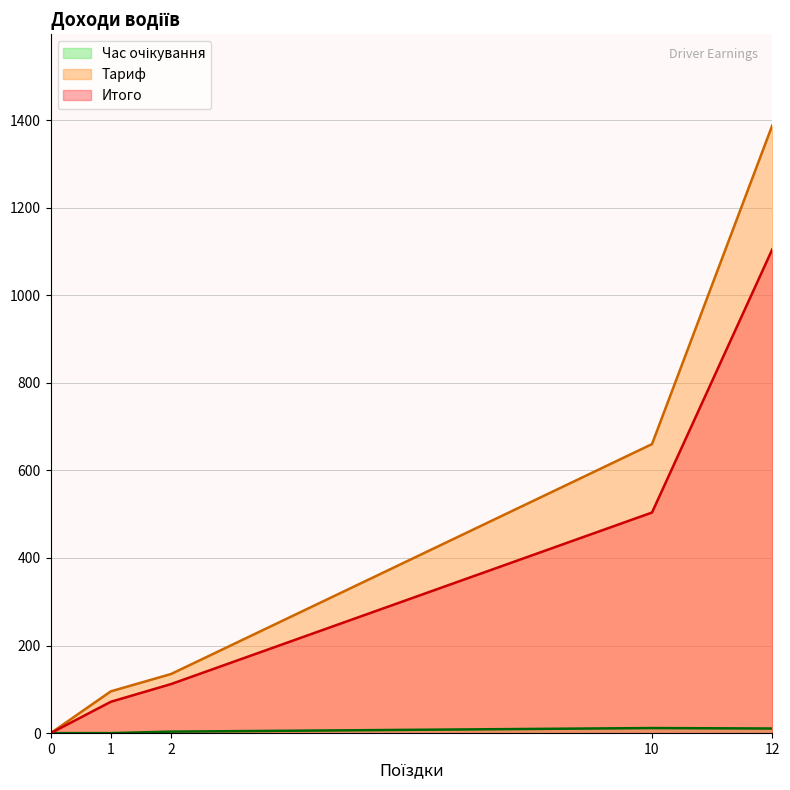

Which series has the largest total across all categories?

Тариф